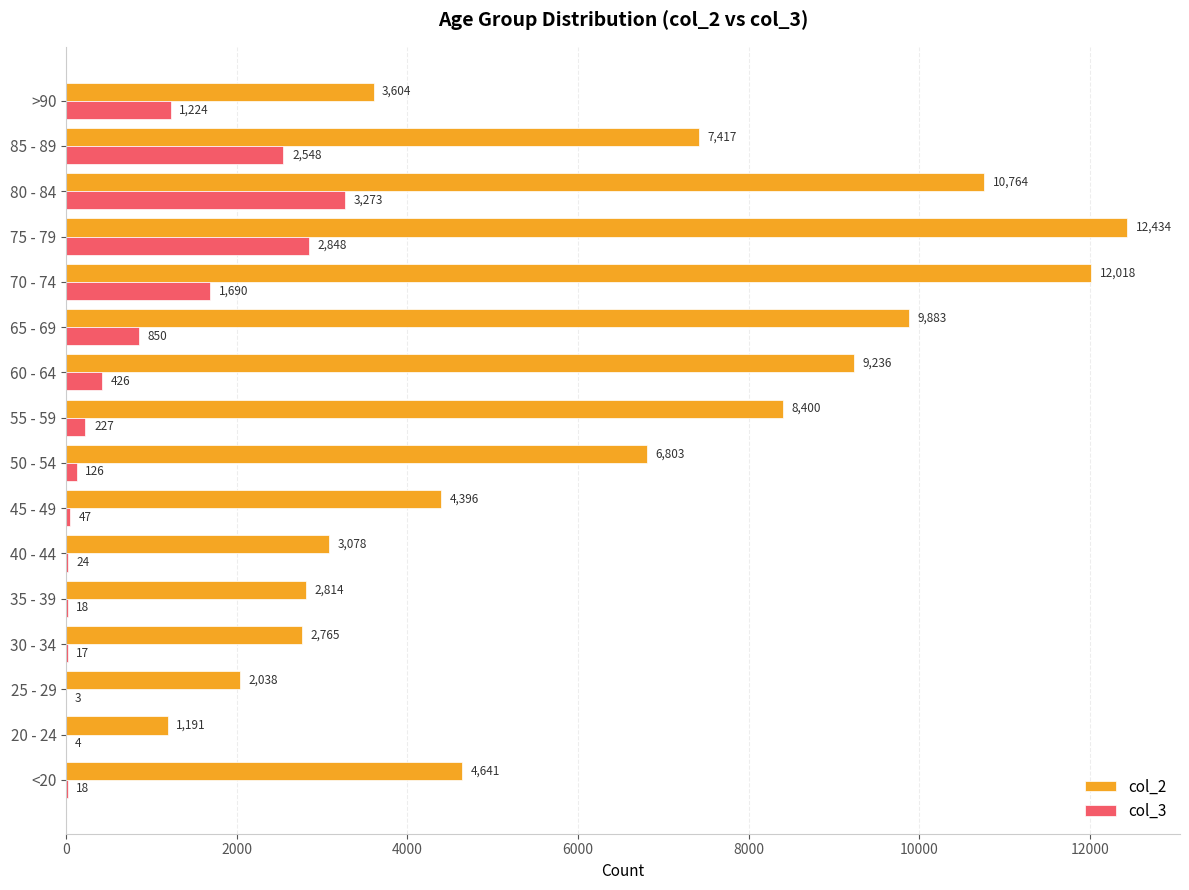

The value of col_2 at 65 - 69 is 9883. True or false?

True